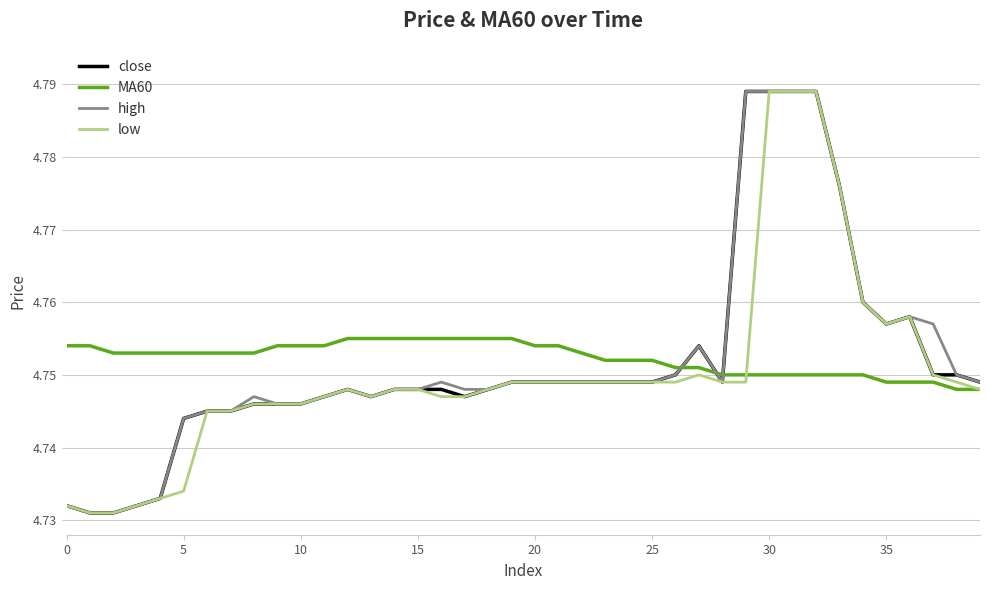

Does the chart display data point markers on the line(s)?

No